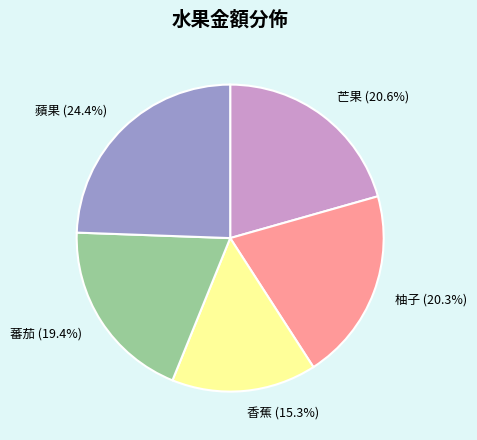

What is the largest slice in the pie chart?

蘋果